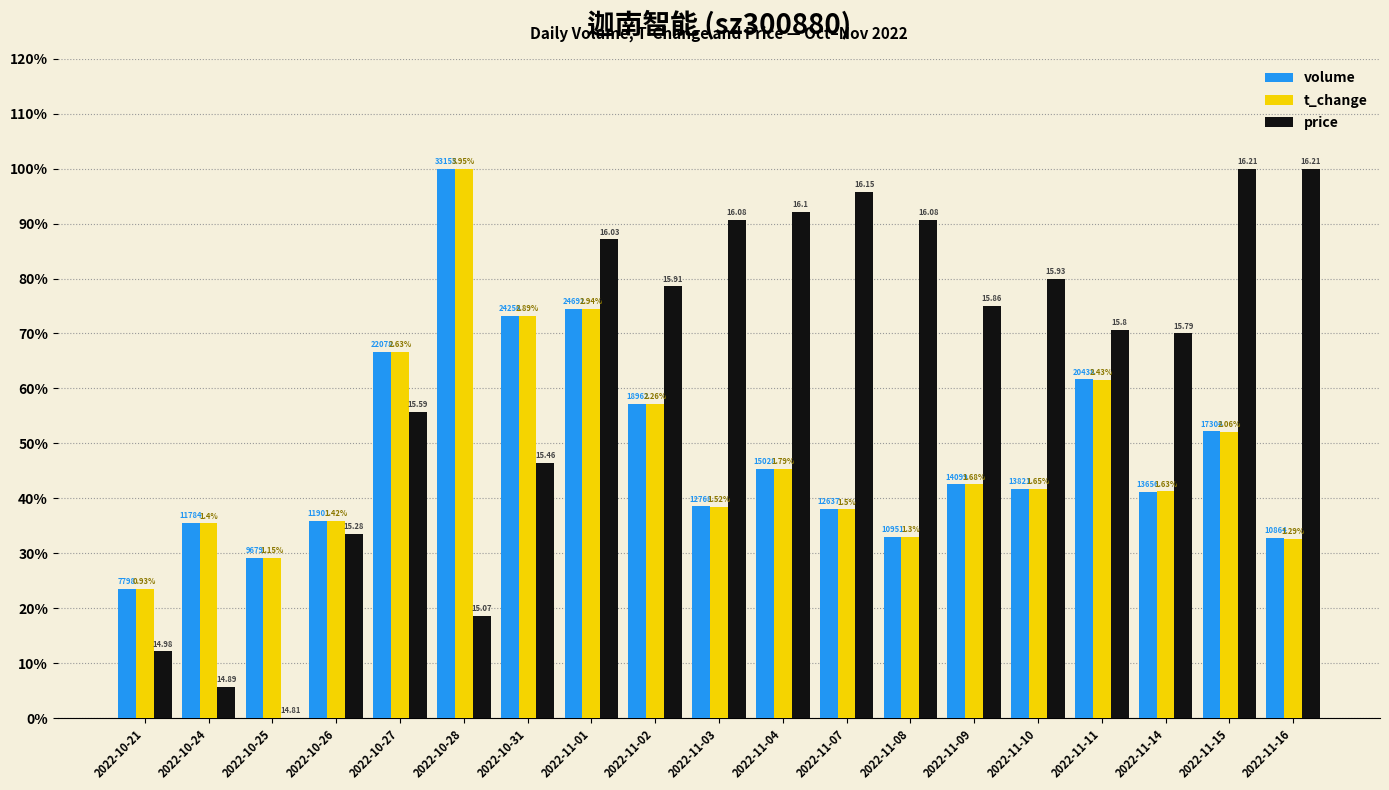

Does the chart contain stacked bars?

No